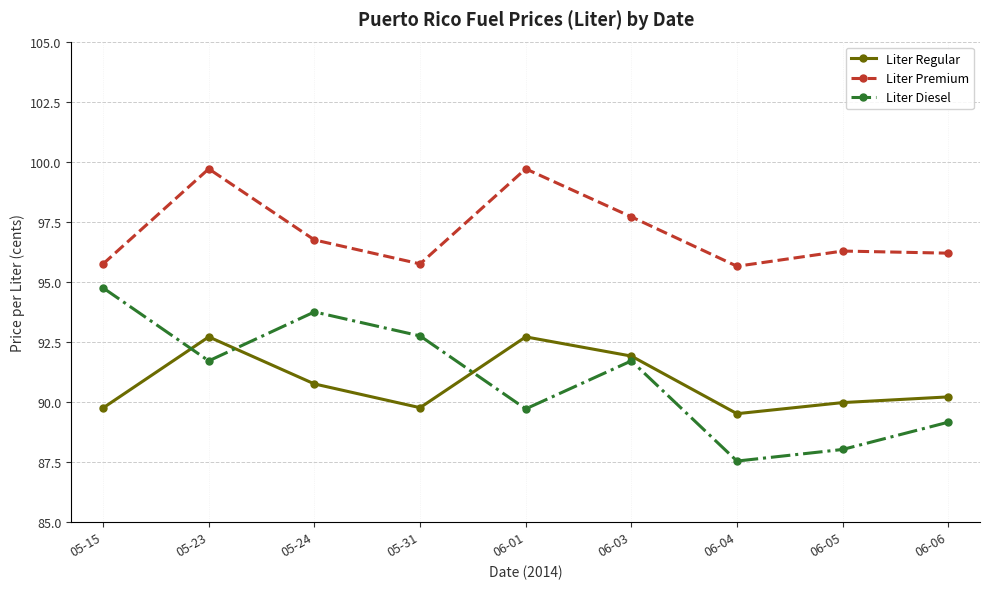

True or false: Liter Regular and Liter Premium intersect in this chart.

False